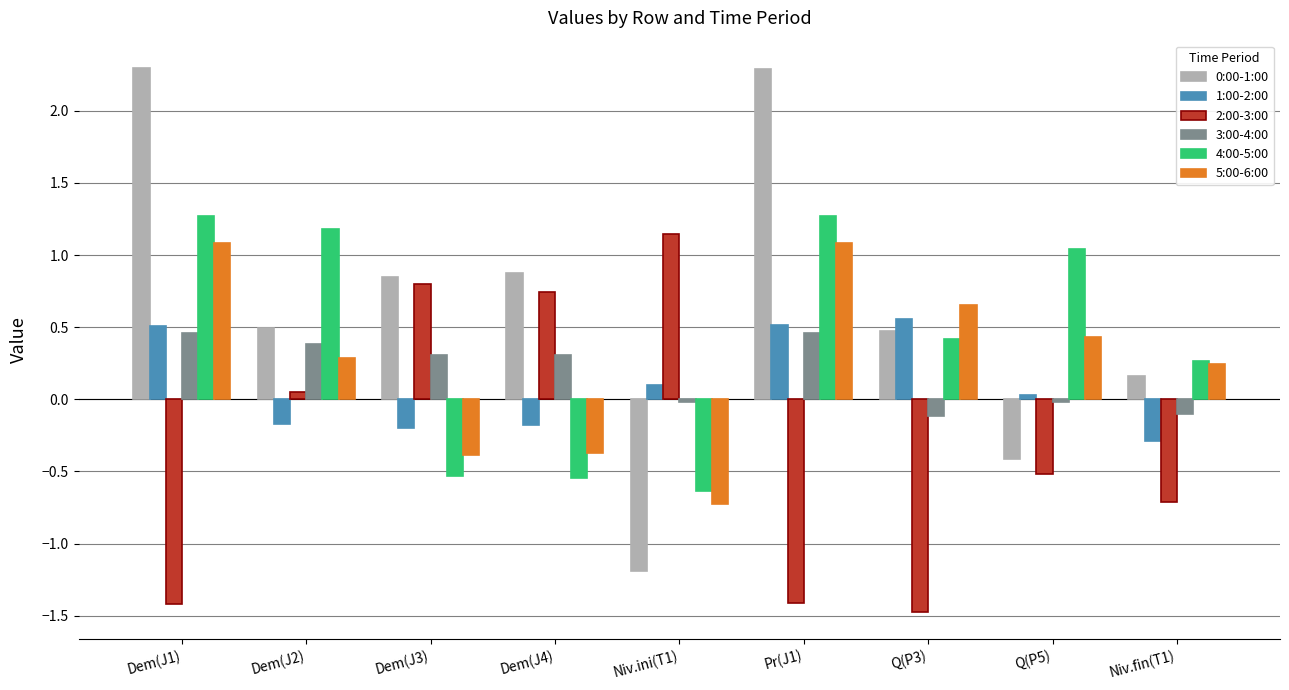

What is the label of the 4th bar from the left?

Dem(J4)